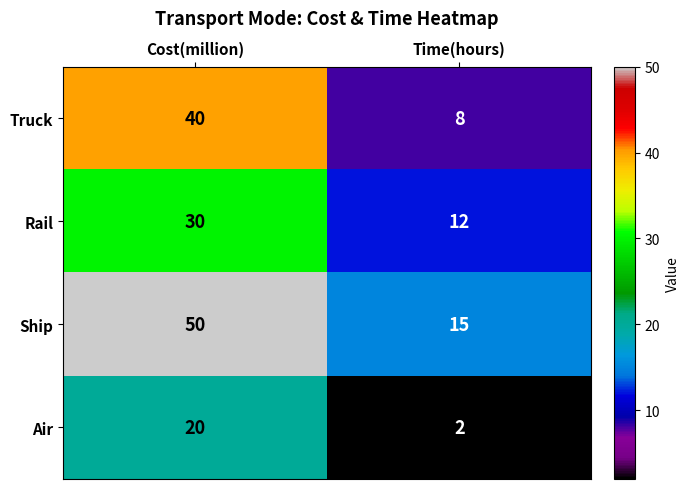

True or false: Air has a value of 4 at Time(hours).

False